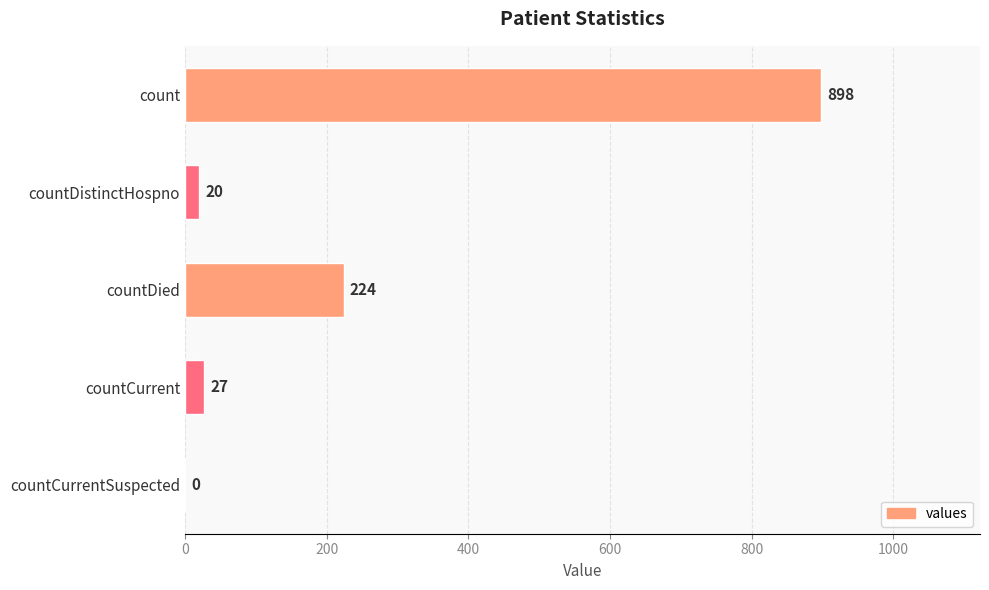

What is the average value?

234